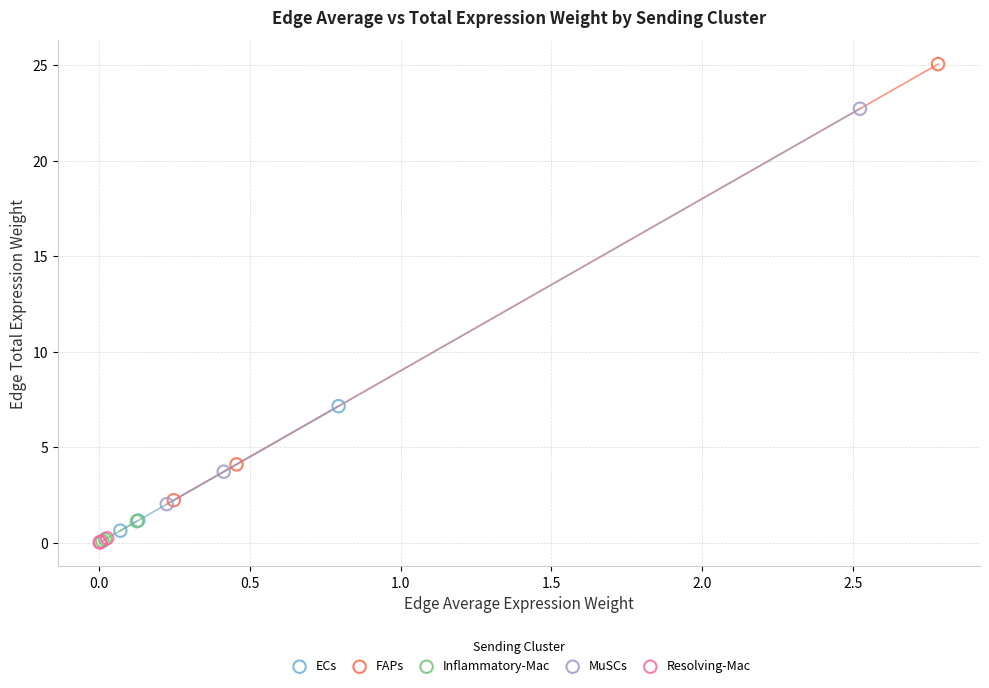

Which series contains the highest Y value?

FAPs